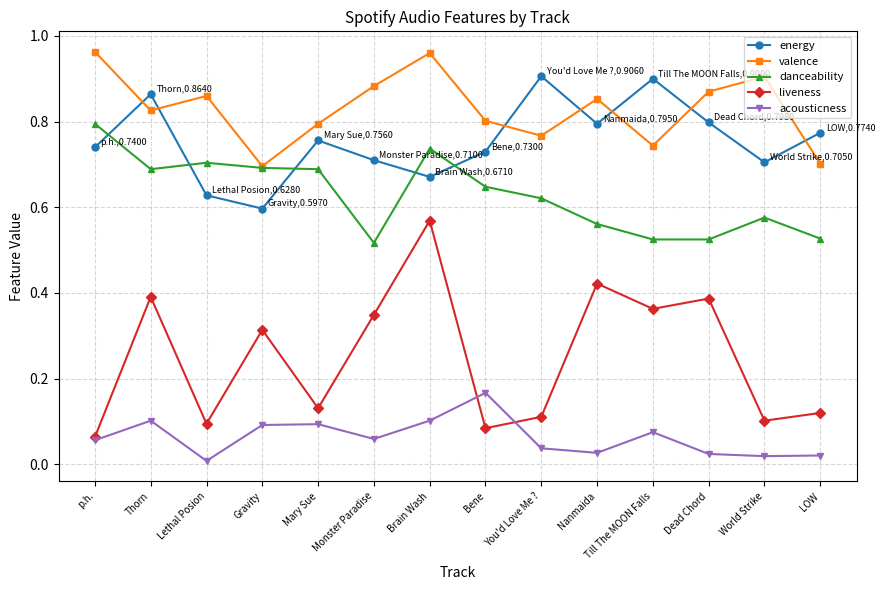

The value of liveness at Till The MOON Falls is 0.5. True or false?

False